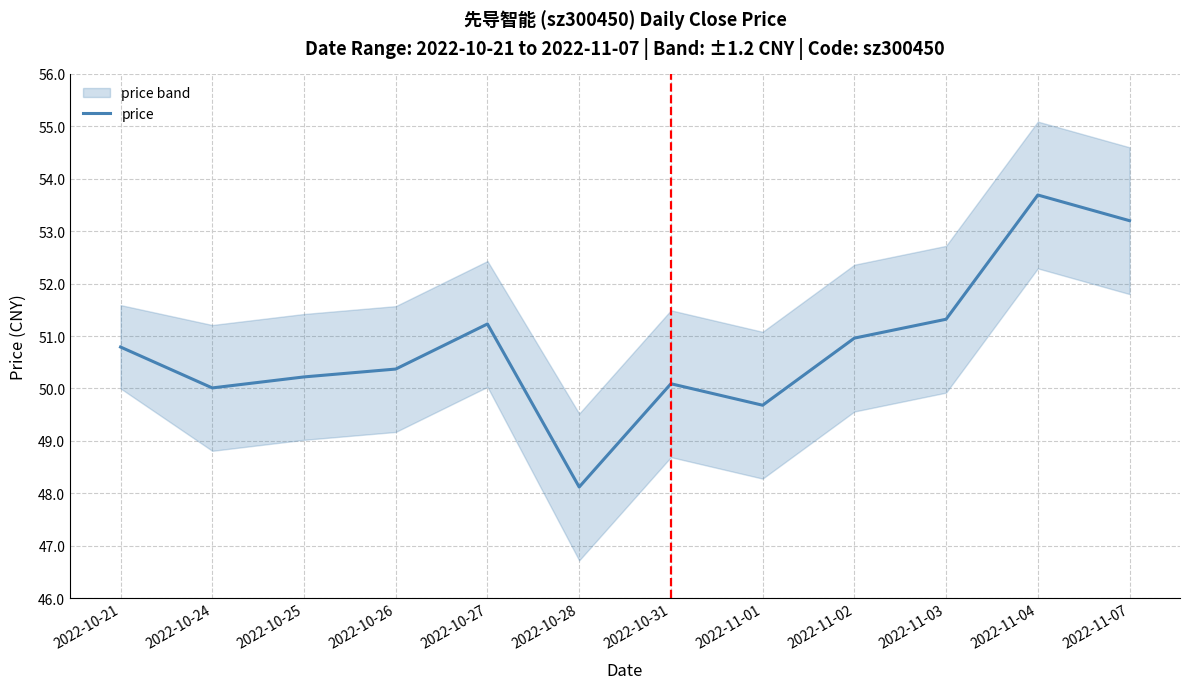

True or false: the data shows 16.5 at 2022-10-21.

False